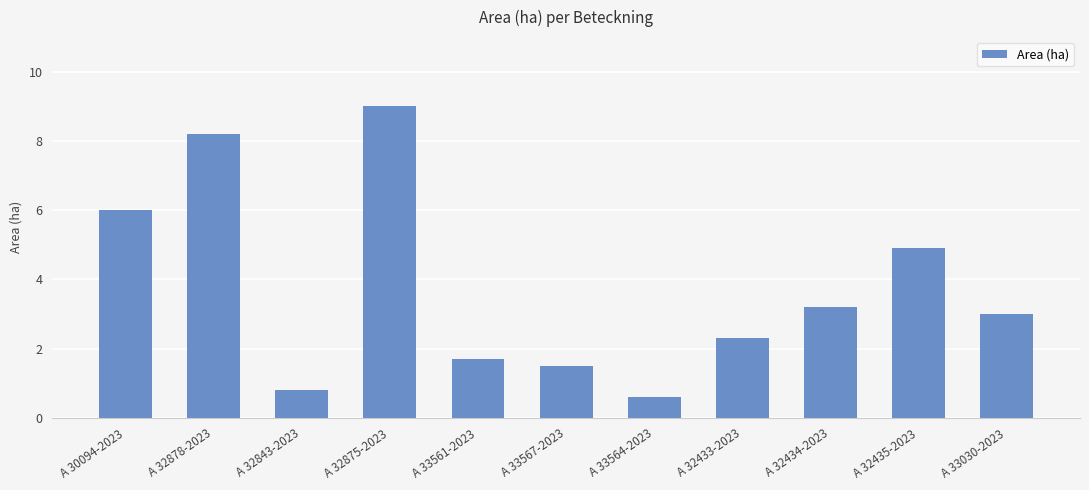

How many data points are less than 3?

5